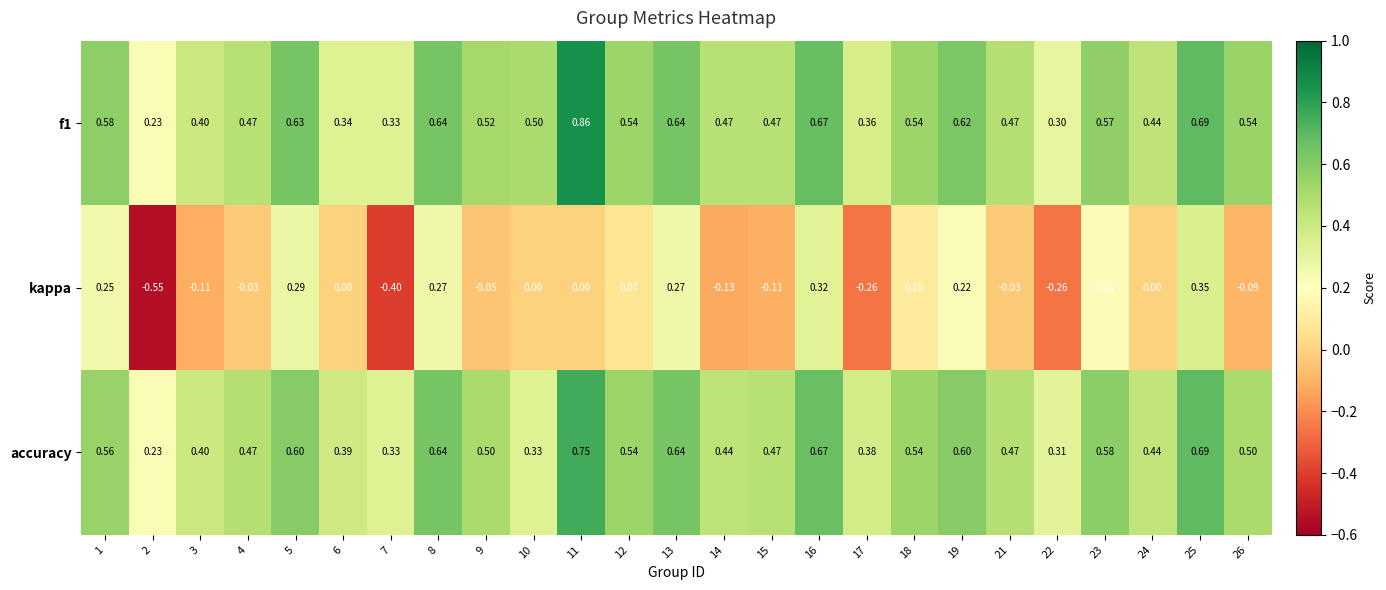

Which series changed the most between 3 and 22?

kappa